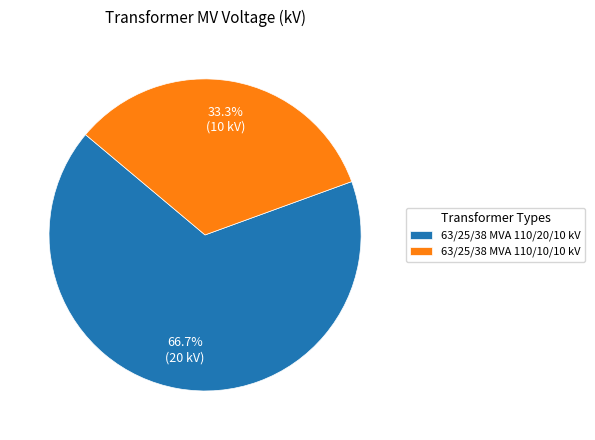

Is it true that 63/25/38 MVA 110/10/10 kV is 48% of the pie?

False